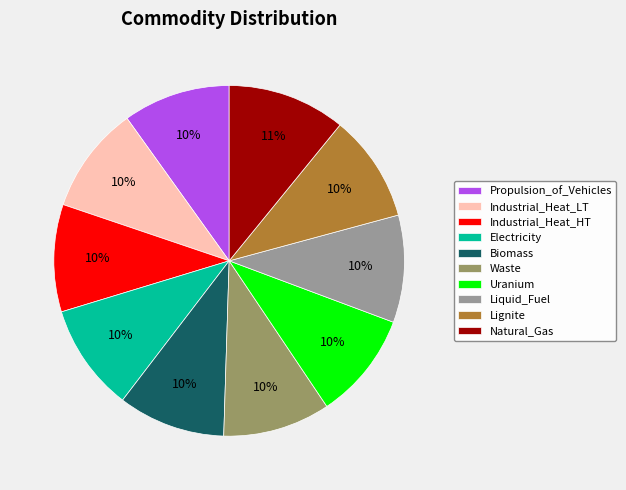

Combined, do Liquid_Fuel and Uranium account for over 50%?

No